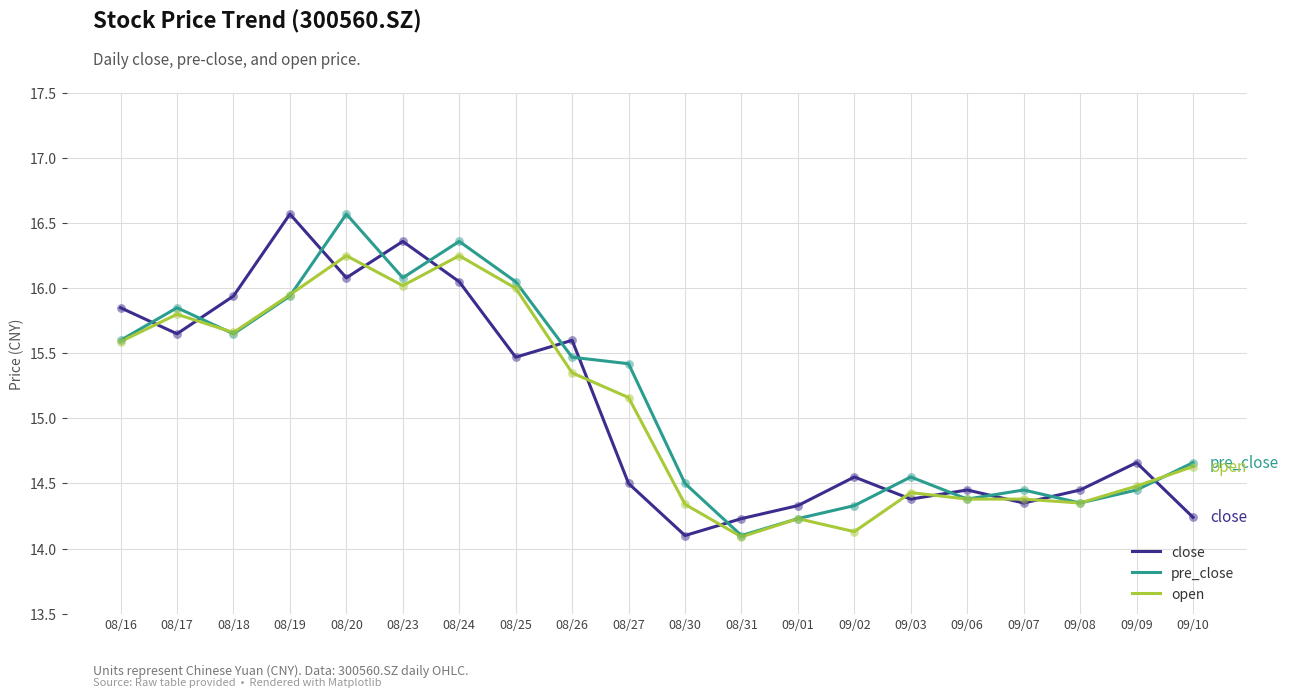

What are all the series names shown in the legend?

close, pre_close, open